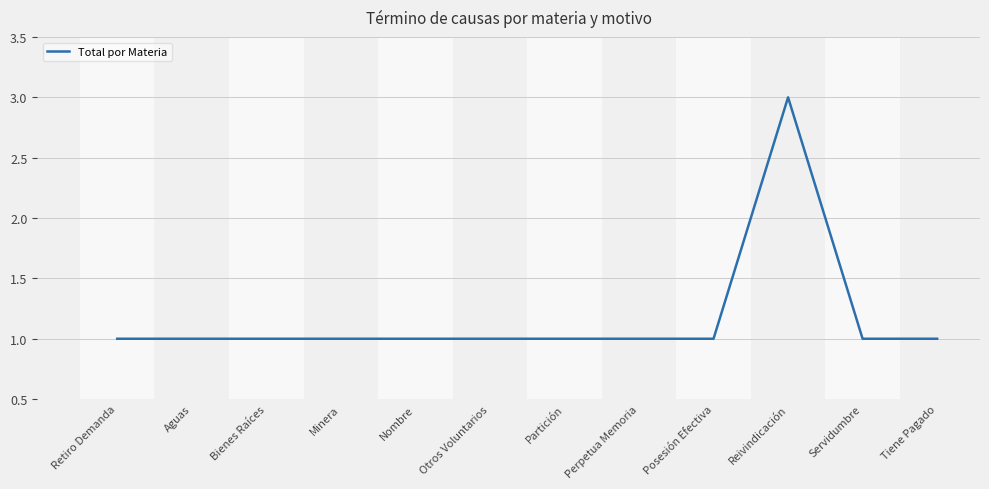

Reading left to right, list all the values displayed in this chart.

Retiro Demanda=1	Aguas=1	Bienes Raíces=1	Minera=1	Nombre=1	Otros Voluntarios=1	Partición=1	Perpetua Memoria=1	Posesión Efectiva=1	Reivindicación=3	Servidumbre=1	Tiene Pagado=1